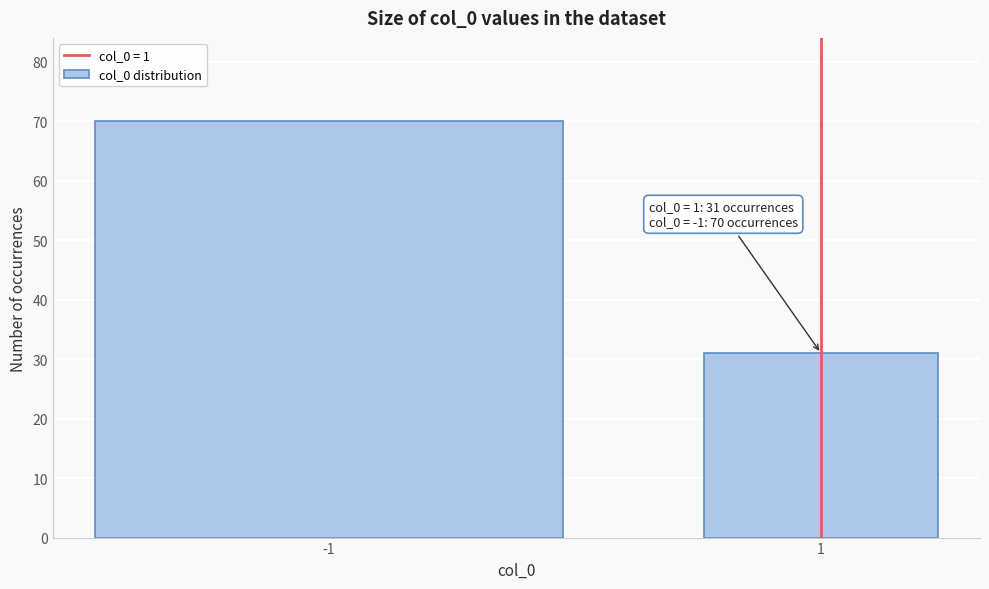

Reading left to right, what are all the values shown in this chart?

-1=70	1=31